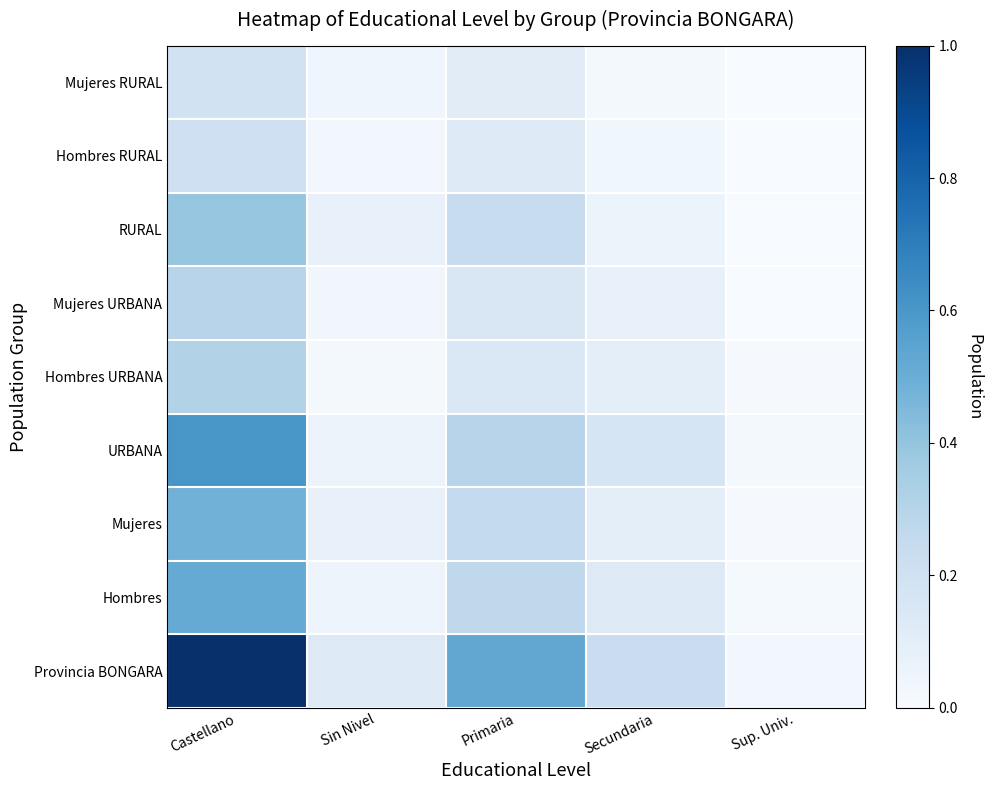

Reading left to right, extract all data points from this chart.

Provincia BONGARA: Castellano=1.0	Sin Nivel=0.1	Primaria=0.5	Secundaria=0.2	Sup. Univ.=0.0
Hombres: Castellano=0.5	Sin Nivel=0.0	Primaria=0.3	Secundaria=0.1	Sup. Univ.=0.0
Mujeres: Castellano=0.5	Sin Nivel=0.1	Primaria=0.3	Secundaria=0.1	Sup. Univ.=0.0
URBANA: Castellano=0.6	Sin Nivel=0.1	Primaria=0.3	Secundaria=0.2	Sup. Univ.=0.0
Hombres URBANA: Castellano=0.3	Sin Nivel=0.0	Primaria=0.1	Secundaria=0.1	Sup. Univ.=0.0
Mujeres URBANA: Castellano=0.3	Sin Nivel=0.0	Primaria=0.2	Secundaria=0.1	Sup. Univ.=0.0
RURAL: Castellano=0.4	Sin Nivel=0.1	Primaria=0.2	Secundaria=0.1	Sup. Univ.=0.0
Hombres RURAL: Castellano=0.2	Sin Nivel=0.0	Primaria=0.1	Secundaria=0.0	Sup. Univ.=0.0
Mujeres RURAL: Castellano=0.2	Sin Nivel=0.0	Primaria=0.1	Secundaria=0.0	Sup. Univ.=0.0